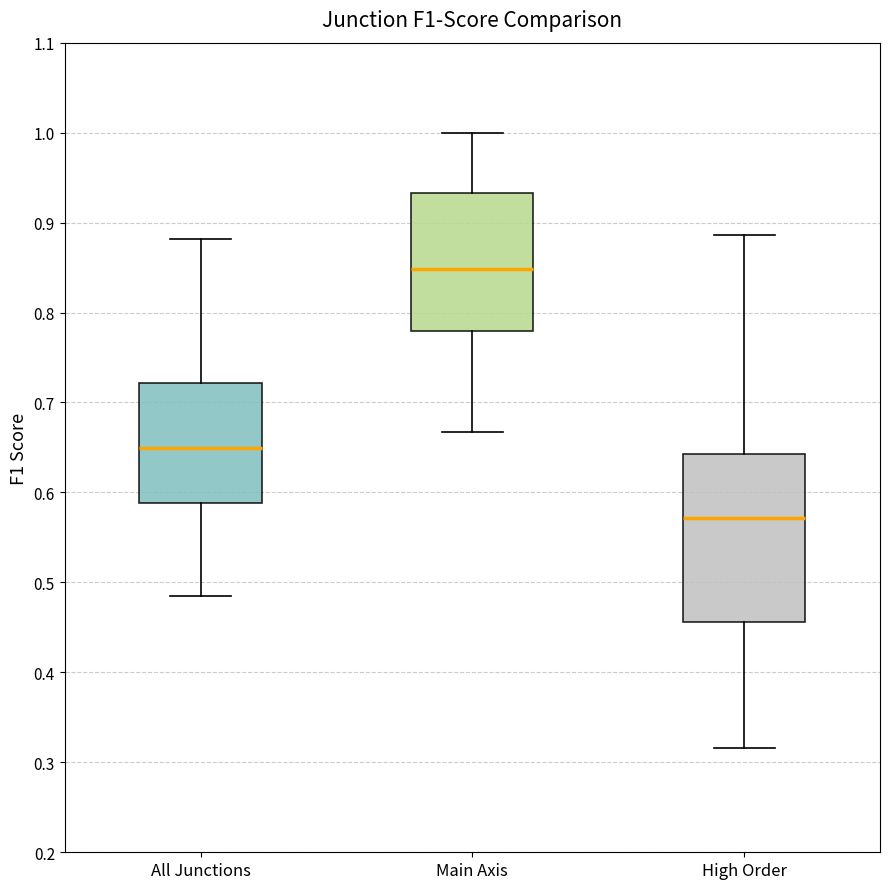

Reading left to right, read every box against the y-axis: the position of its median line, the range the box covers, and the ends of its whiskers. The values are not printed on the chart, so give them approximately, as read against the axis.

All Junctions: median 0.65, box 0.59 to 0.72, whiskers 0.48 to 0.88
Main Axis: median 0.85, box 0.78 to 0.93, whiskers 0.67 to 1.00
High Order: median 0.57, box 0.46 to 0.64, whiskers 0.32 to 0.89